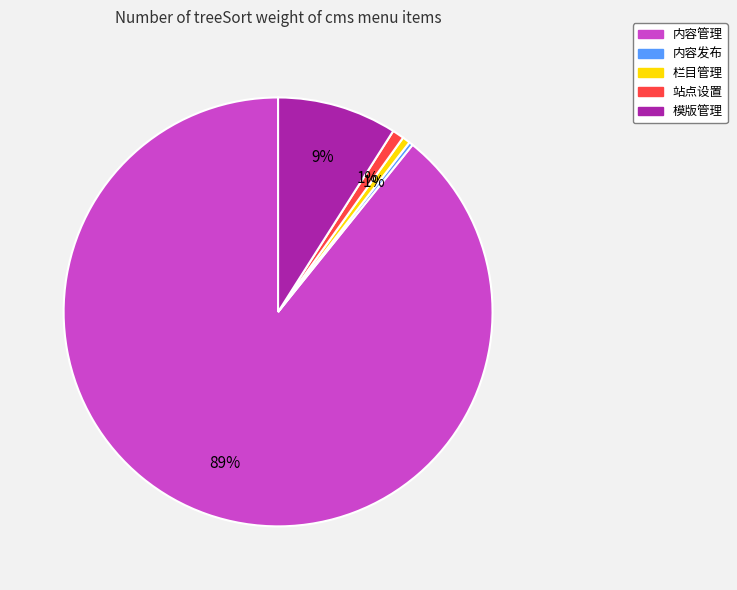

Count the number of slices in the pie.

5